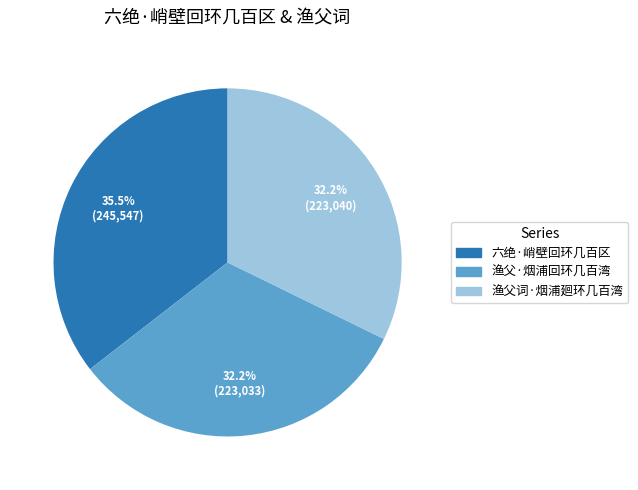

What is the total percentage of 渔父词·烟浦廻环几百湾 and 渔父·烟浦回环几百湾?

64.5%